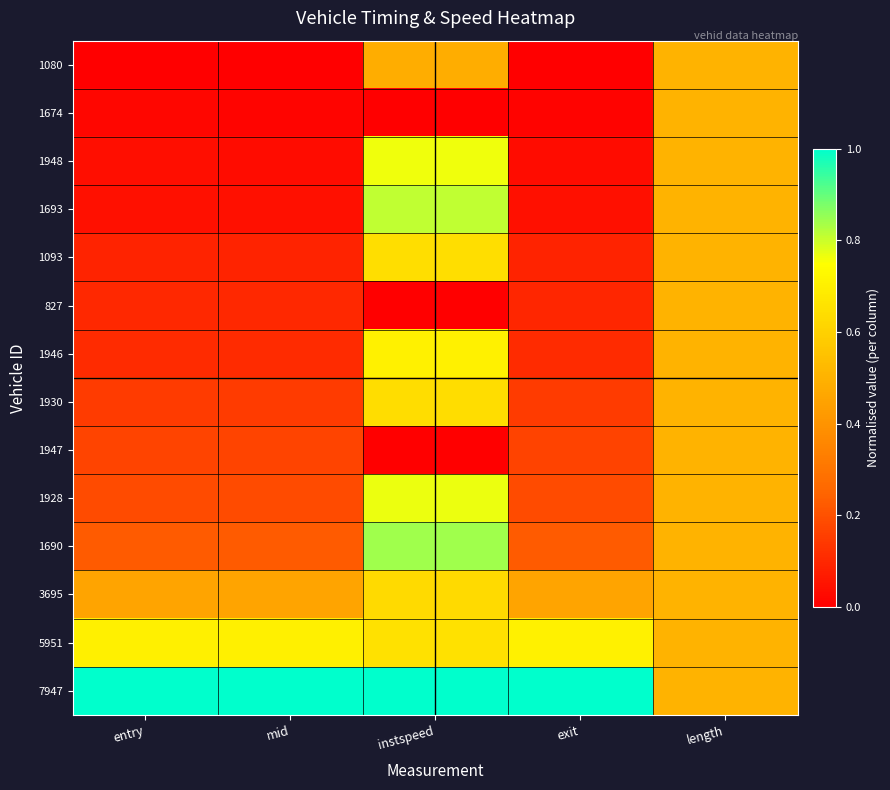

At how many categories does at least one series exceed 0?

5